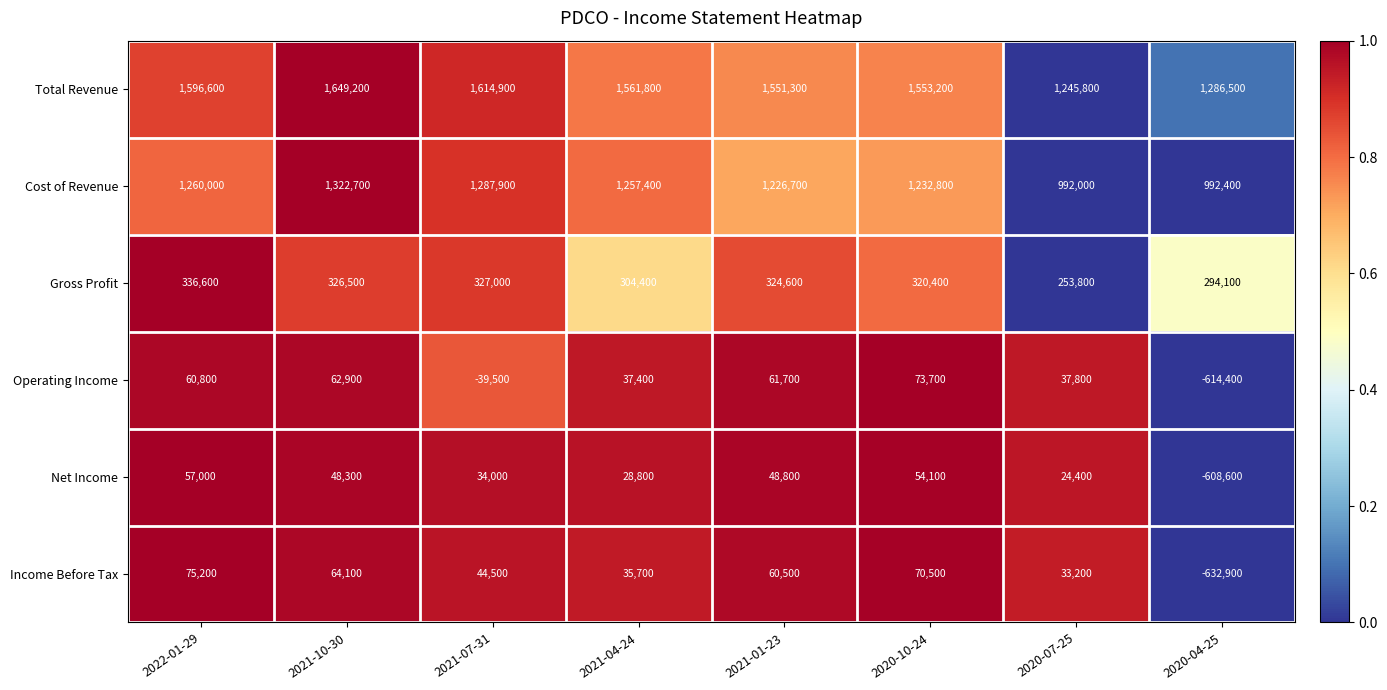

Where is Gross Profit nearest to the value 295200?

2020-04-25